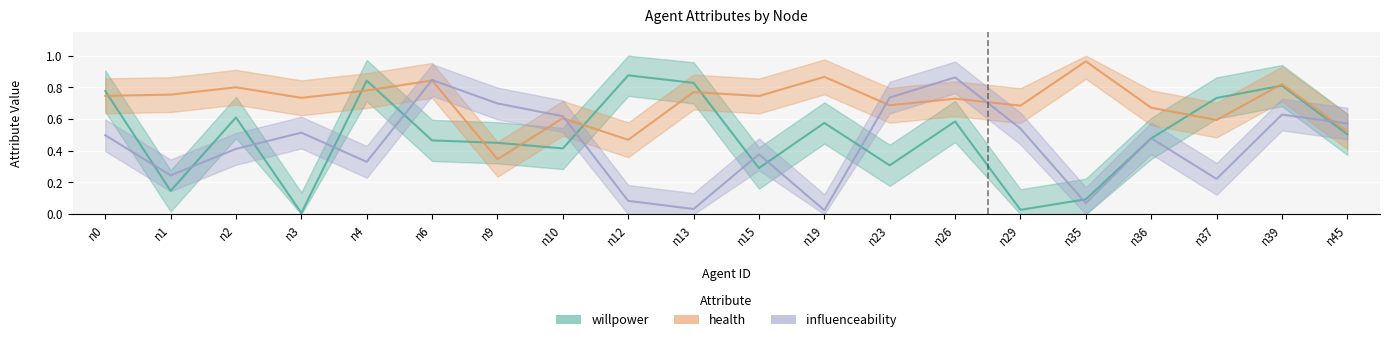

Where is the first local minimum for health?

n3